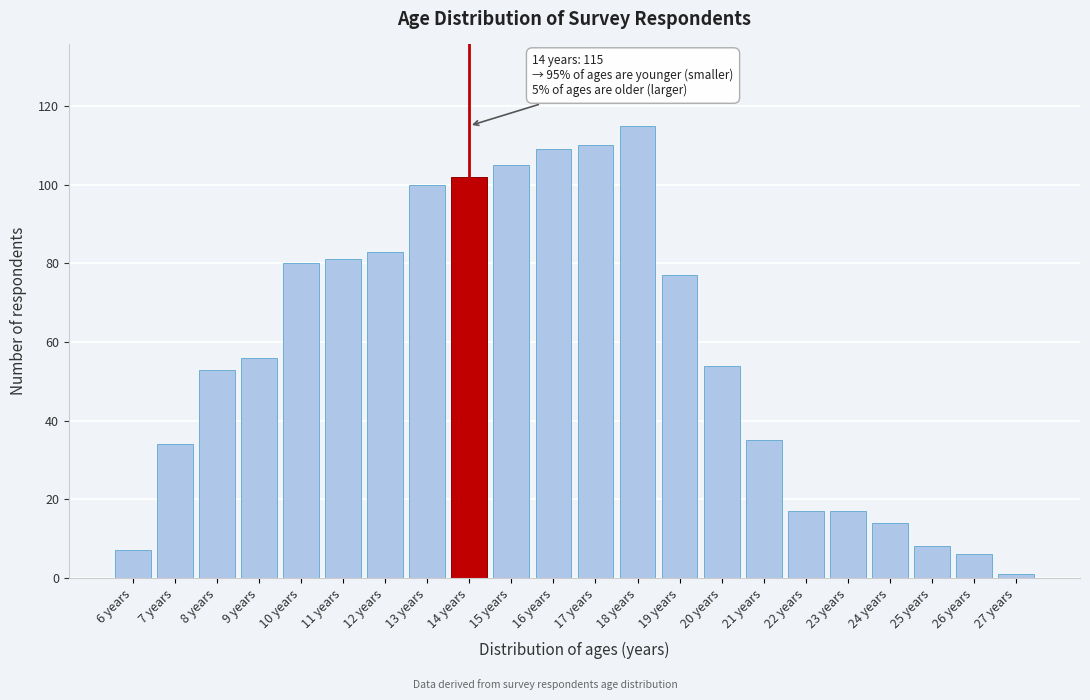

Reading left to right, list all the values displayed in this chart.

6 years=7	7 years=34	8 years=53	9 years=56	10 years=80	11 years=81	12 years=83	13 years=100	14 years=102	15 years=105	16 years=109	17 years=110	18 years=115	19 years=77	20 years=54	21 years=35	22 years=17	23 years=17	24 years=14	25 years=8	26 years=6	27 years=1